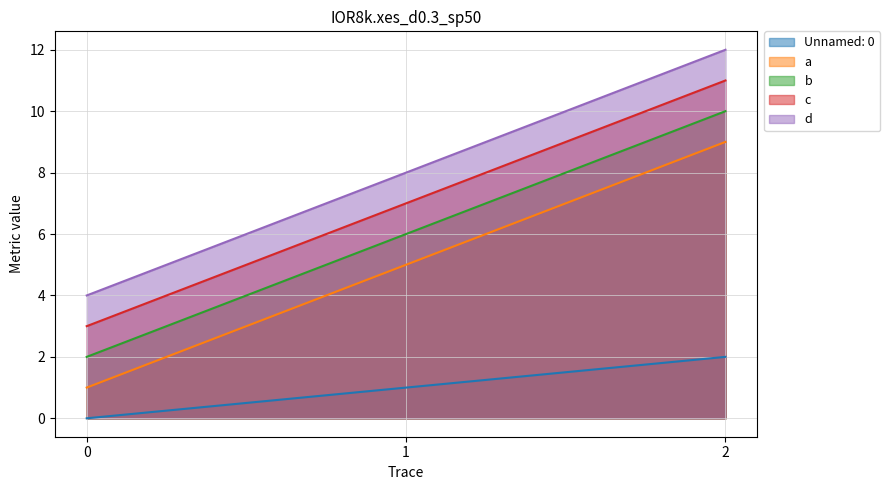

The value of d at 1 is 8. True or false?

True